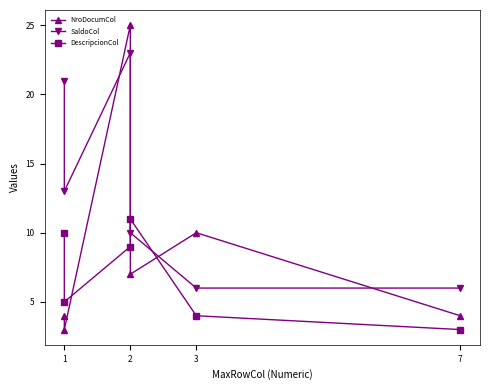

What is the lowest value of the DescripcionCol series?

3